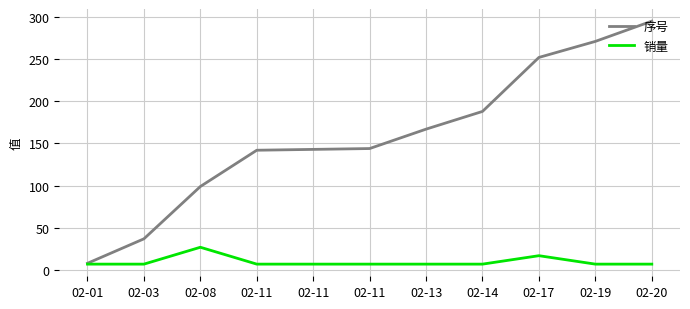

What is the value of the 序号 point at the 9th from the left?

252